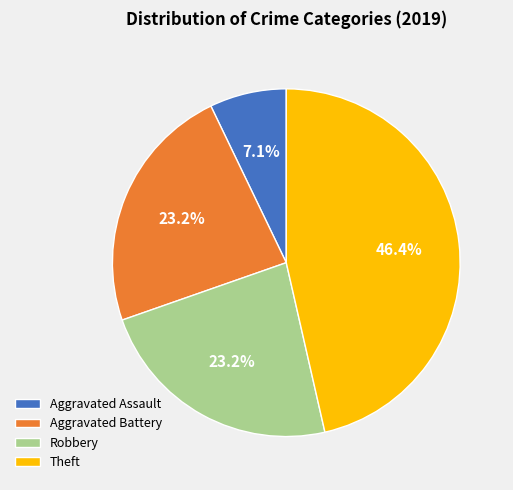

Between Robbery and Theft, which is larger?

Theft